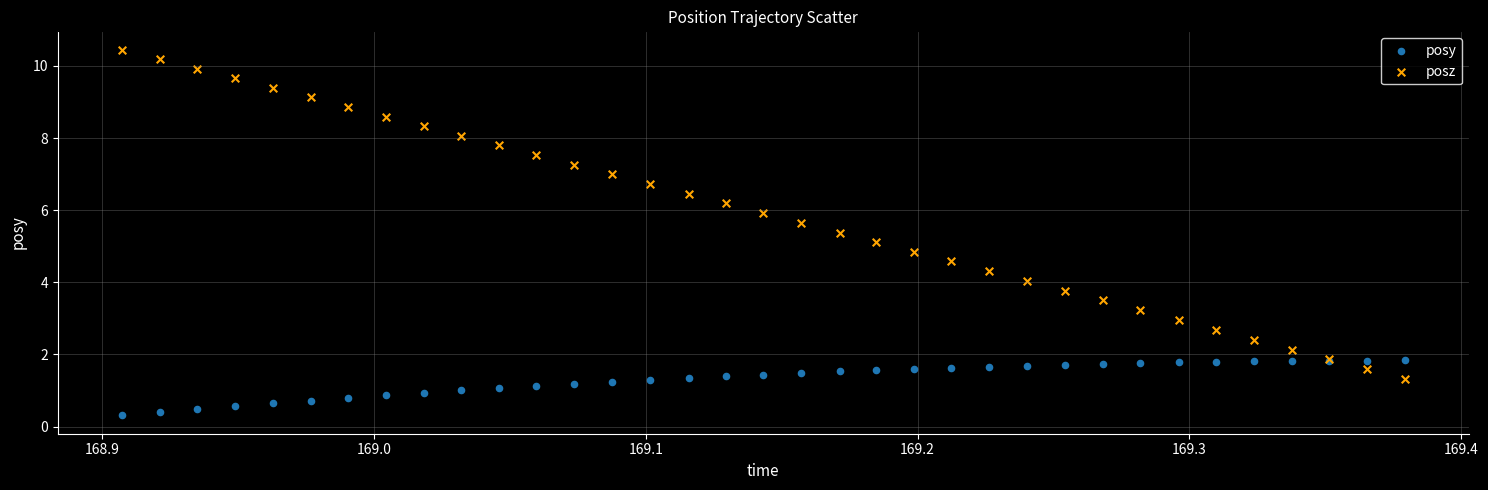

Which series reaches the maximum Y coordinate?

posz